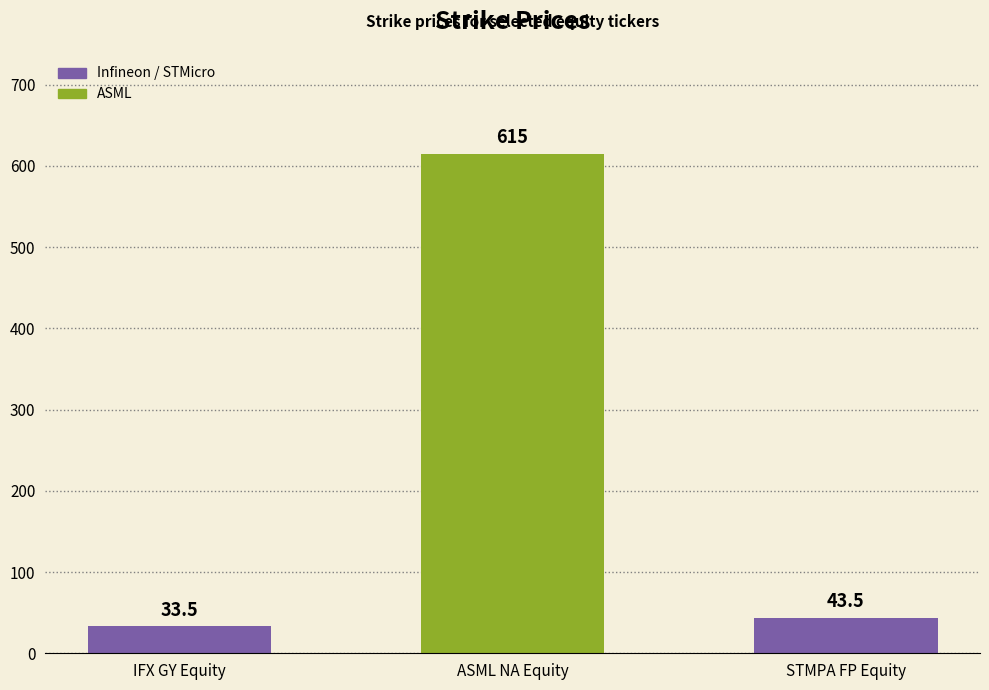

What is the approximate value at ASML NA Equity?

614.8